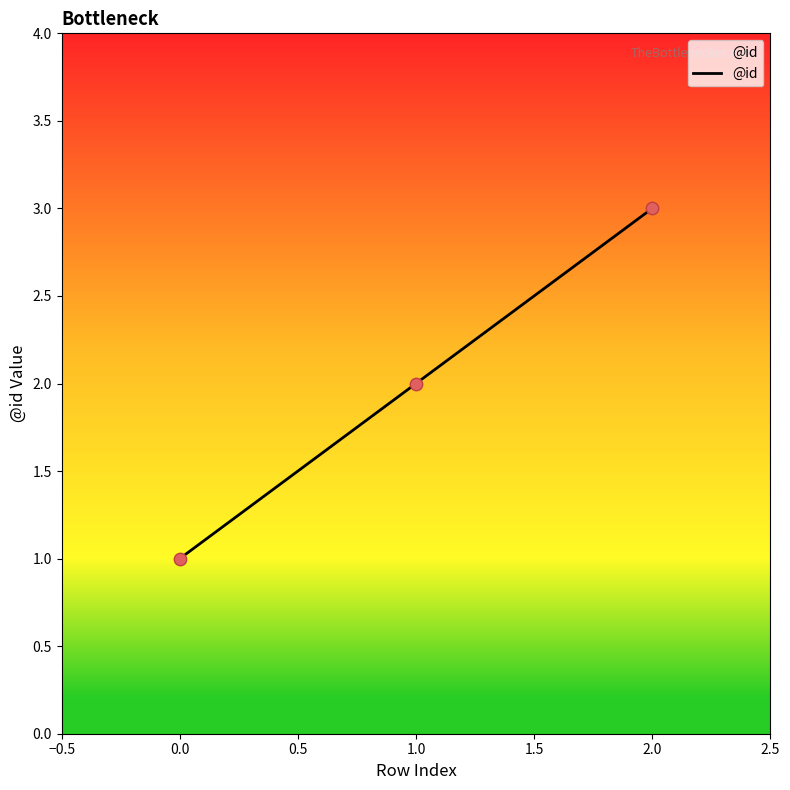

Between 0.0 and 1.0, which is larger?

1.0